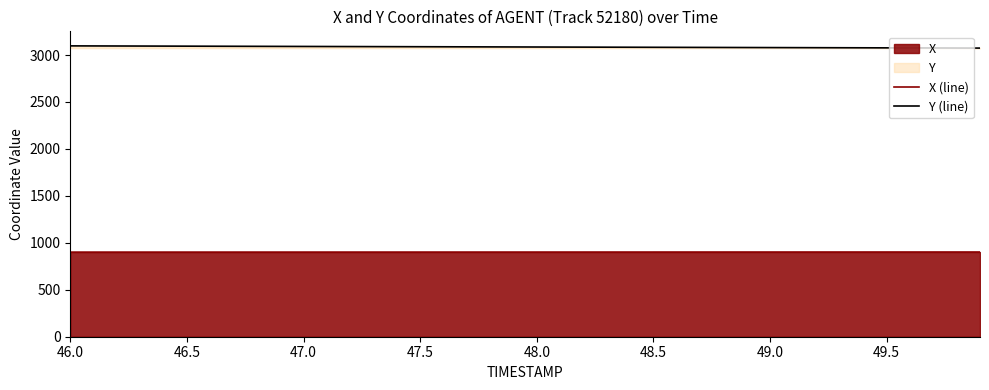

What is the average value of the X (line) series?

901.4